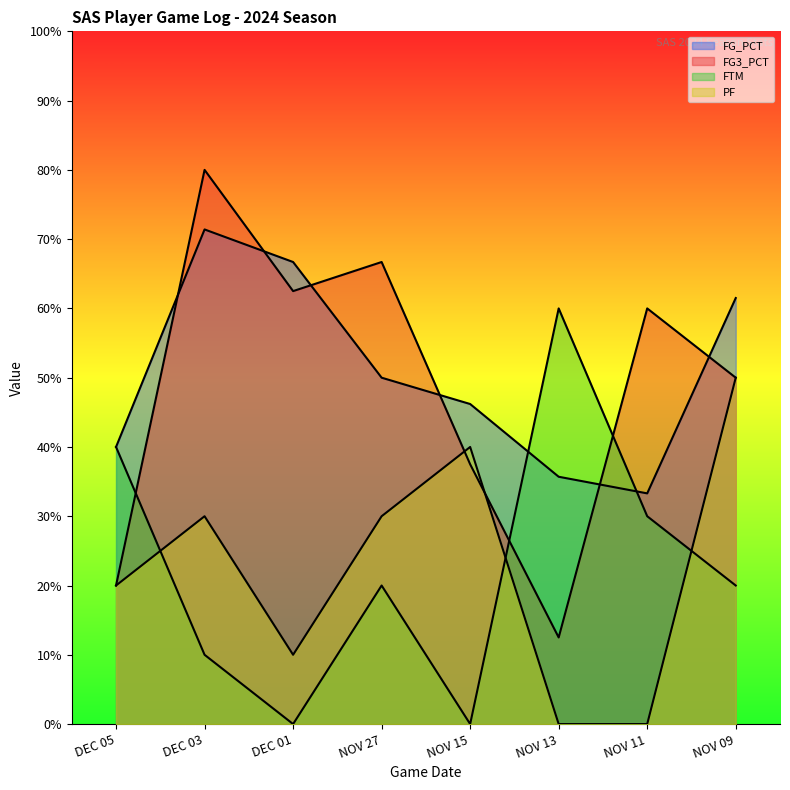

Reading left to right, list all the values displayed in this chart.

FG_PCT: DEC 05=0.4	DEC 03=0.7	DEC 01=0.7	NOV 27=0.5	NOV 15=0.5	NOV 13=0.4	NOV 11=0.3	NOV 09=0.6
FG3_PCT: DEC 05=0.2	DEC 03=0.8	DEC 01=0.6	NOV 27=0.7	NOV 15=0.4	NOV 13=0.1	NOV 11=0.6	NOV 09=0.5
FTM: DEC 05=0.4	DEC 03=0.1	DEC 01=0.0	NOV 27=0.2	NOV 15=0.0	NOV 13=0.6	NOV 11=0.3	NOV 09=0.2
PF: DEC 05=0.2	DEC 03=0.3	DEC 01=0.1	NOV 27=0.3	NOV 15=0.4	NOV 13=0.0	NOV 11=0.0	NOV 09=0.5